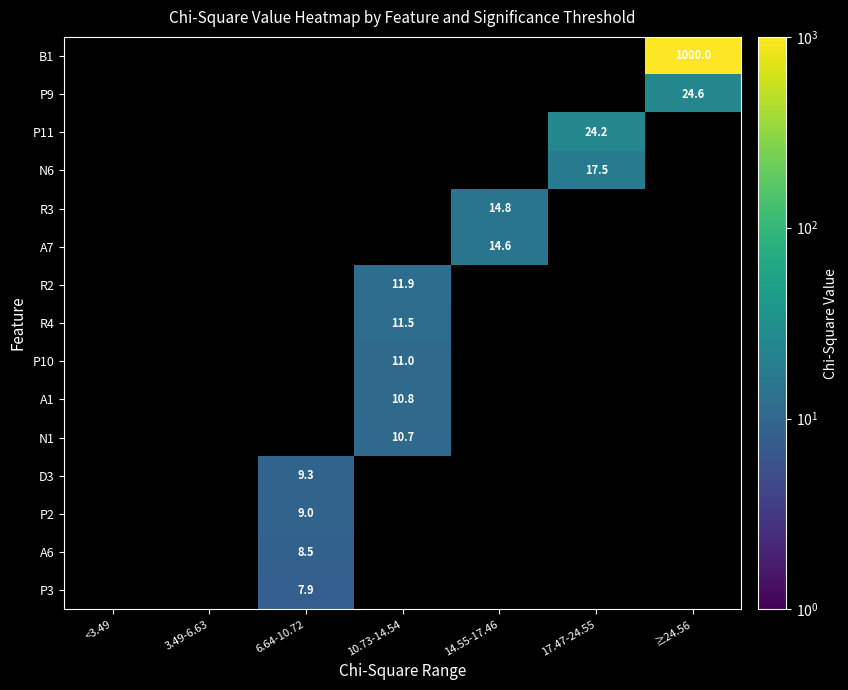

The value of P2 at 6.64-10.72 is 15.5. True or false?

False